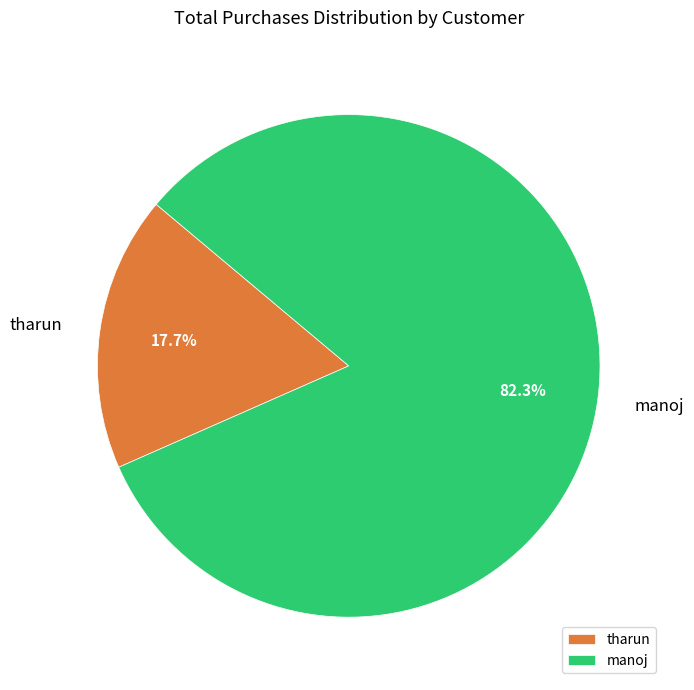

How many segments does this pie chart have?

2